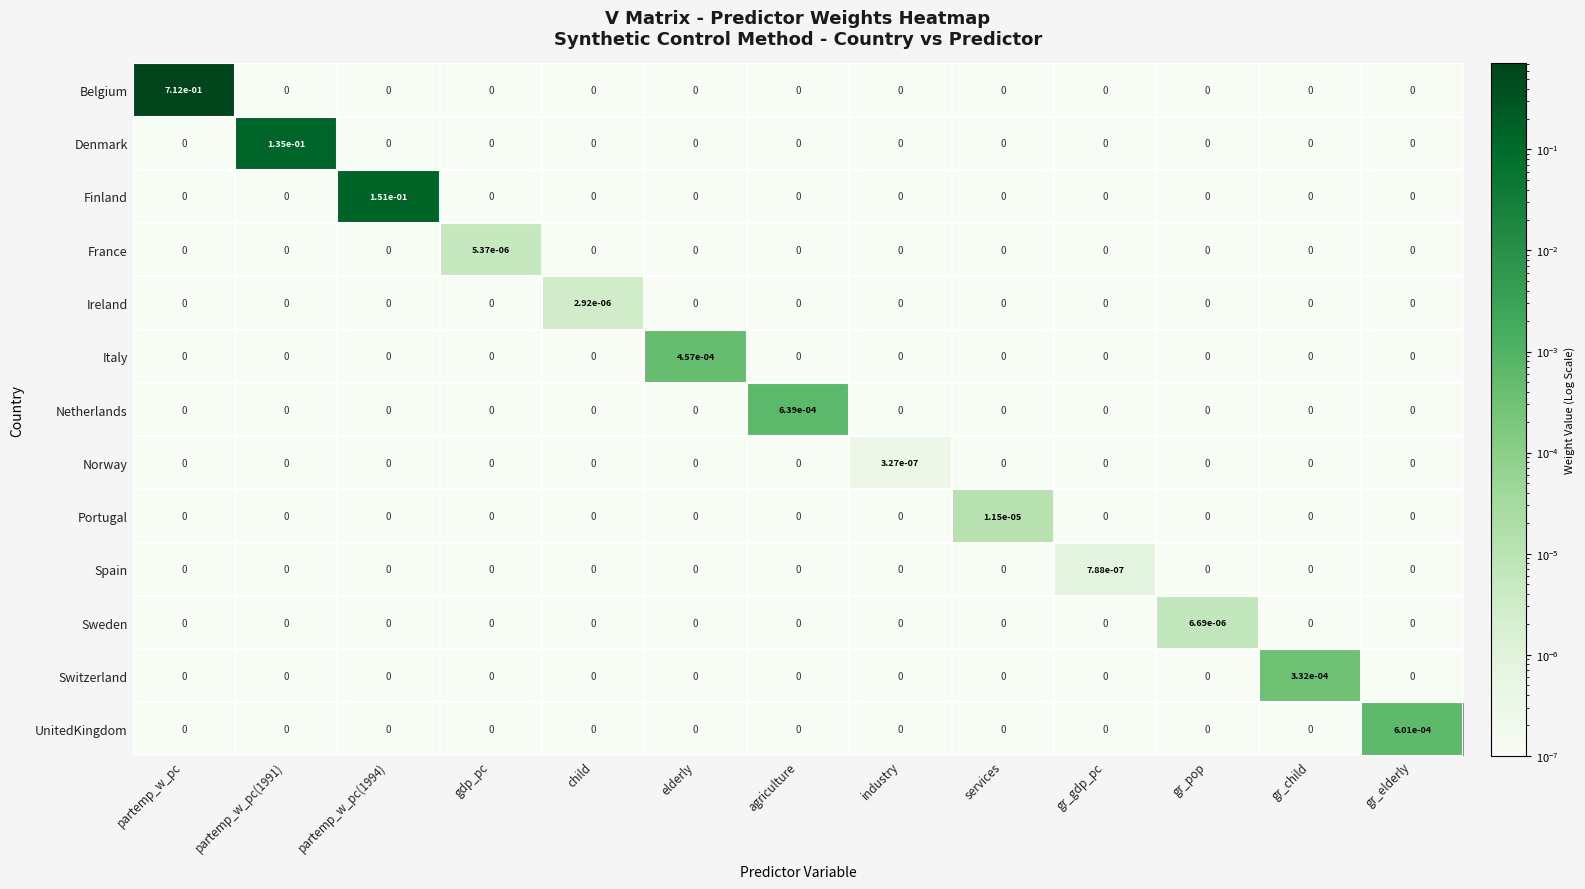

How many distinct data groups are displayed?

13